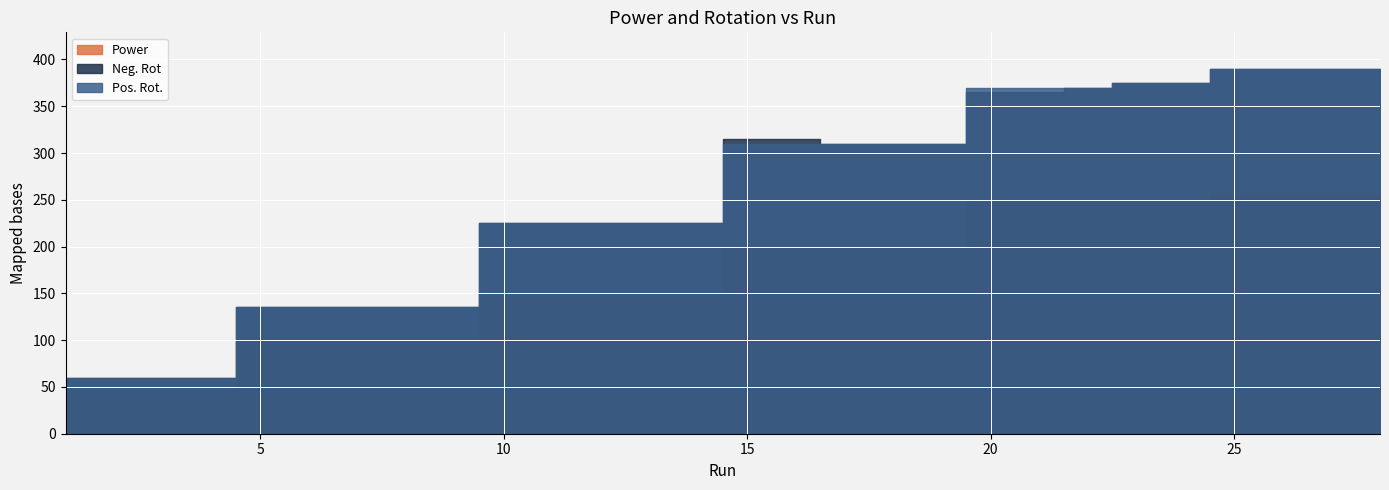

True or false: Neg. Rot and Pos. Rot. cross at least once.

False